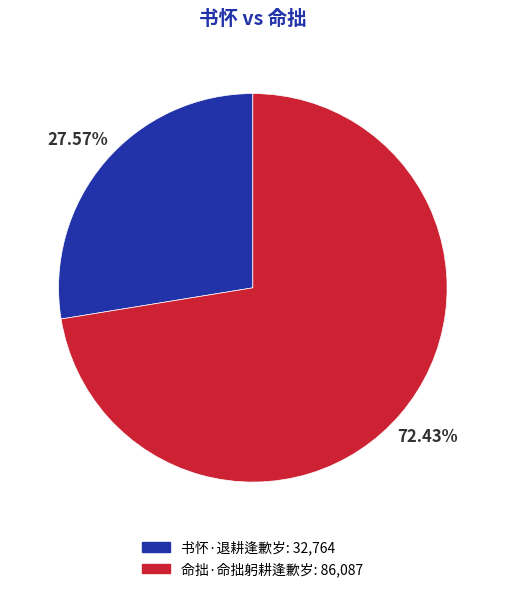

What percentage is the 命拙·命拙躬耕逢歉岁 slice, to the nearest percent?

72%